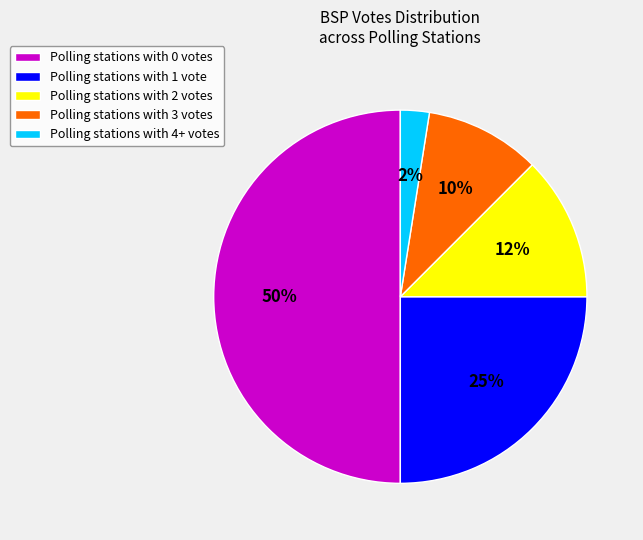

Which slice is the largest?

Polling stations with 0 votes